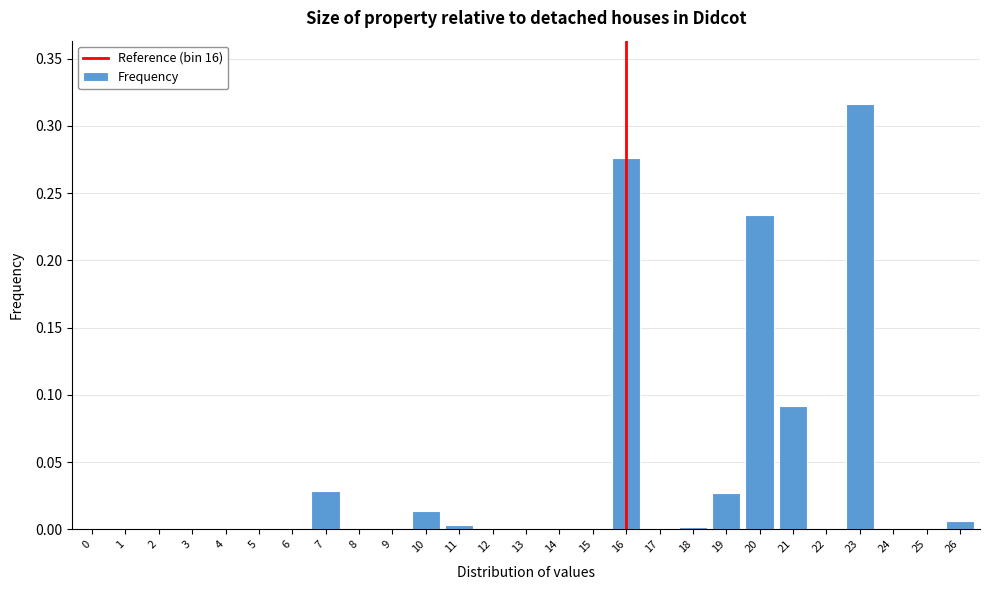

True or false: the data shows 0.0 at 10.

True